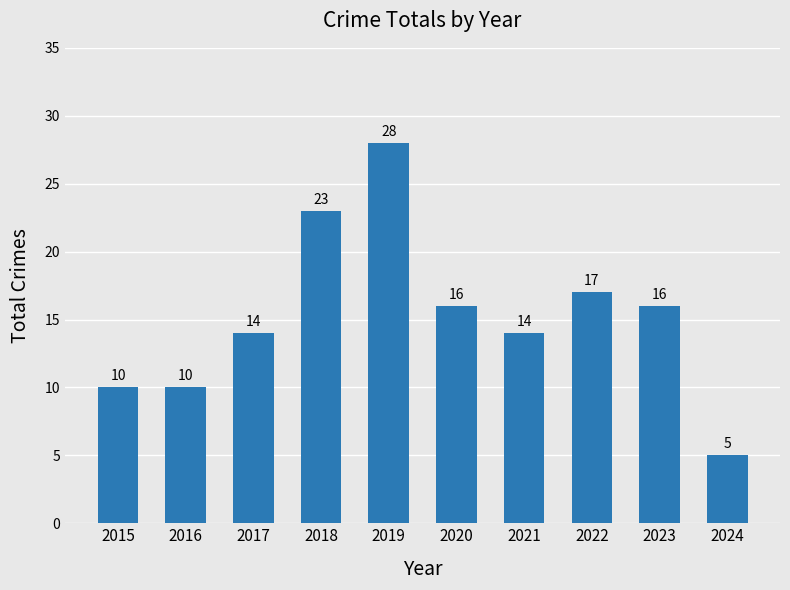

Reading left to right, what are all the values shown in this chart?

2015=10	2016=10	2017=14	2018=23	2019=28	2020=16	2021=14	2022=17	2023=16	2024=5